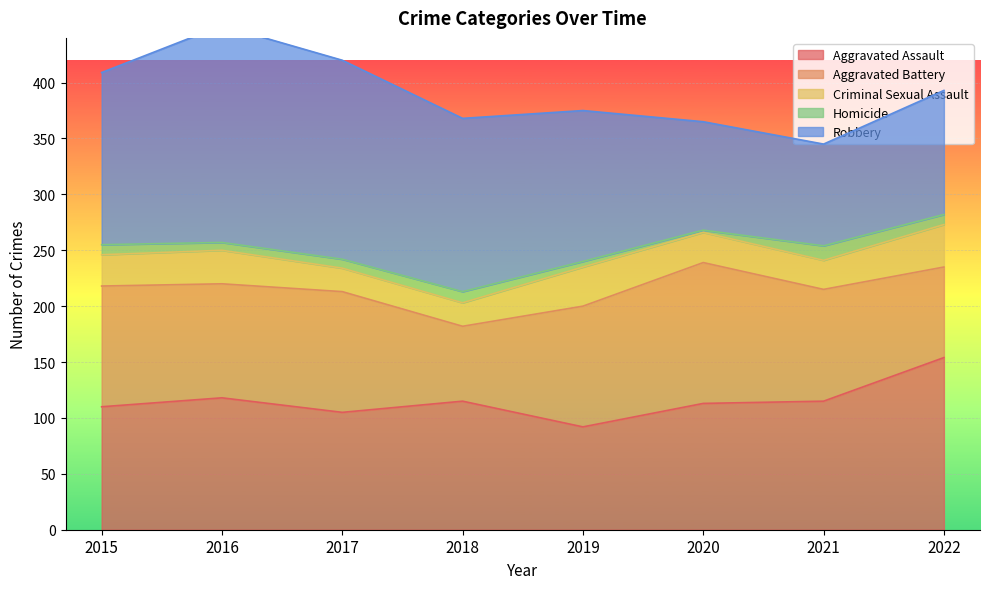

What is the average value of the Aggravated Battery series?

100